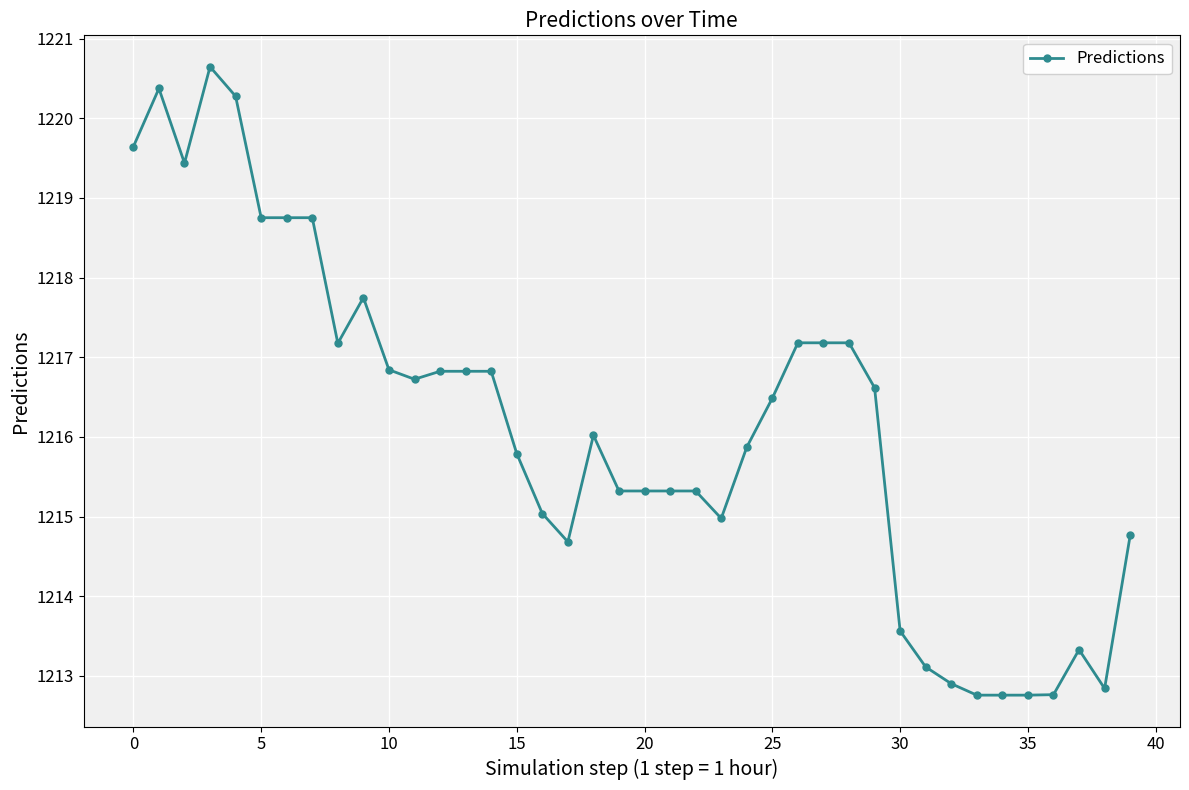

True or false: the data has more than 1 interior local peaks.

True